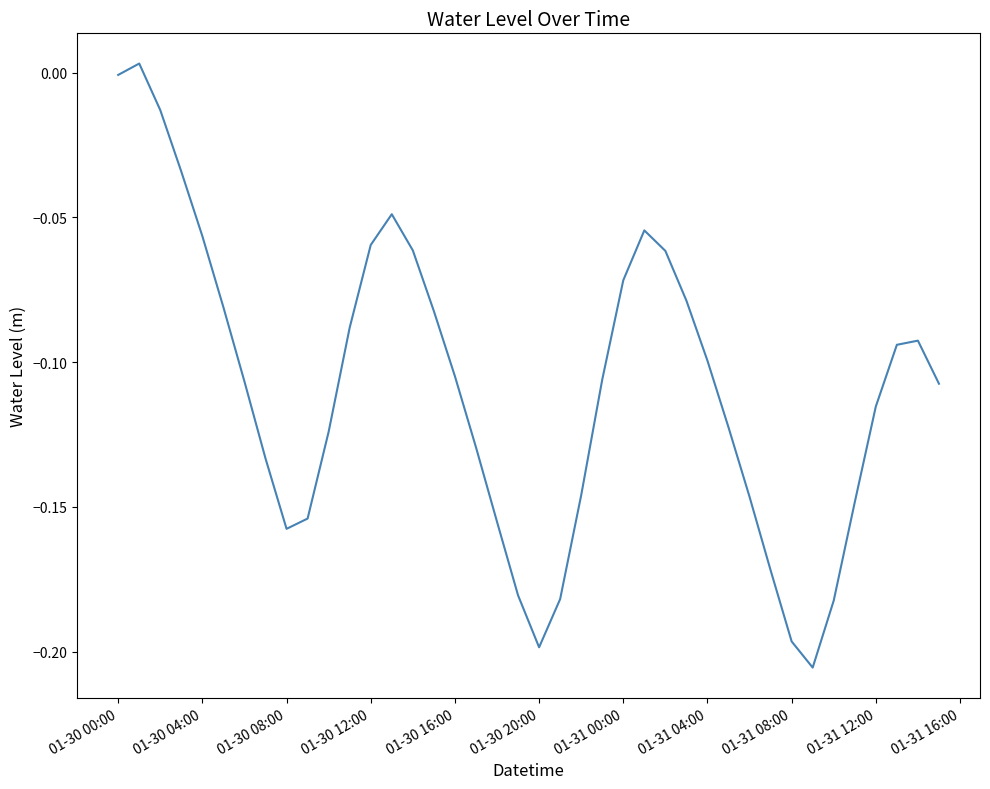

The value at 01-30 16:00 is -0.2. True or false?

False